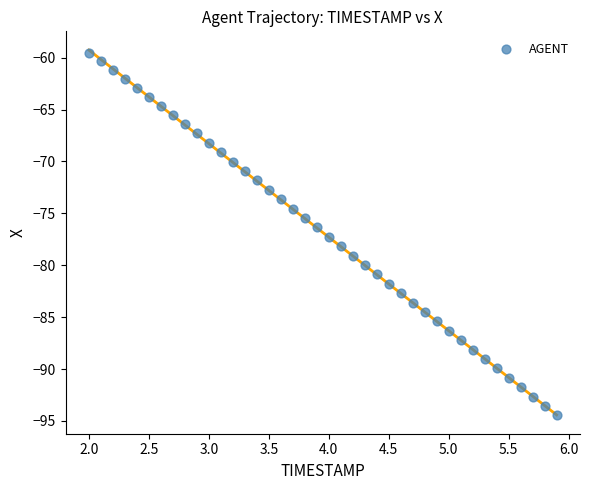

What is the range of X values (max minus min)?

3.9